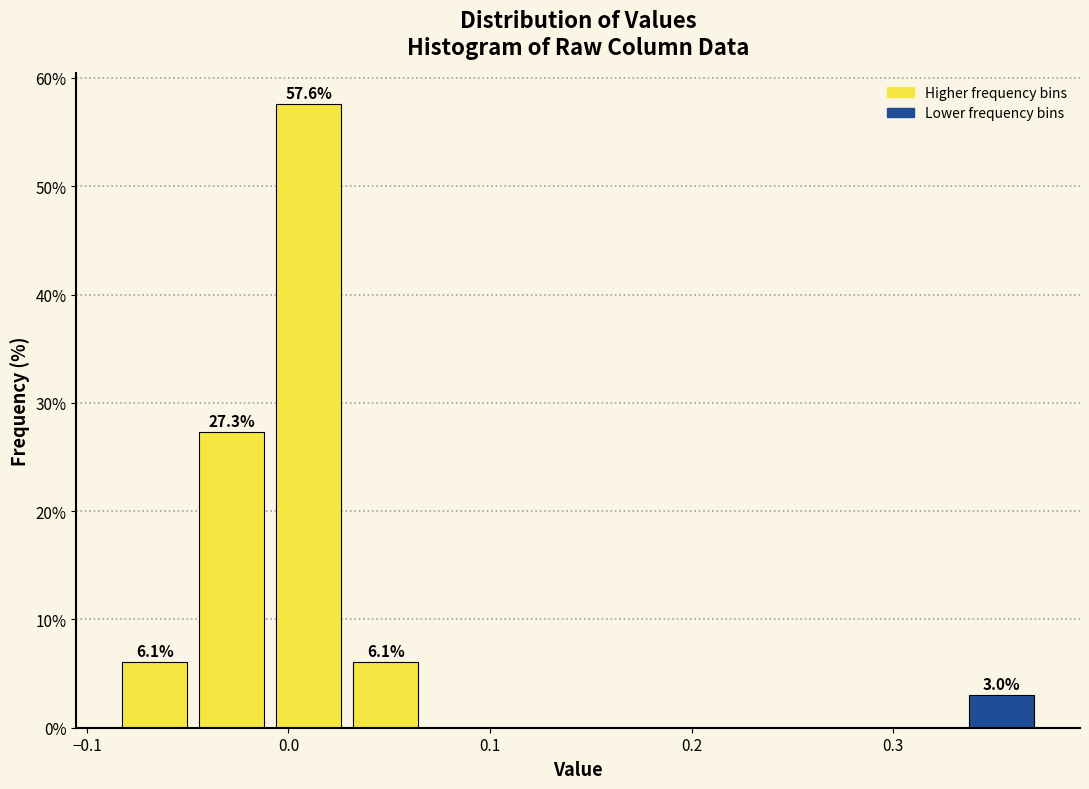

Read against the x-axis, roughly where is the centre of the tallest bar?

0.01